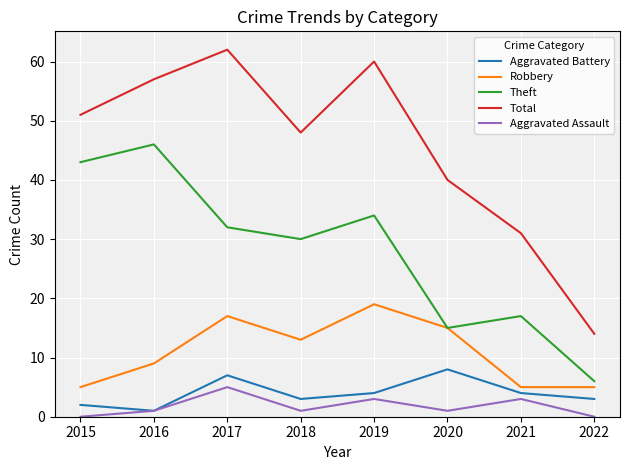

Is the value of Robbery at 2019 greater than the value of Aggravated Battery at 2016?

Yes